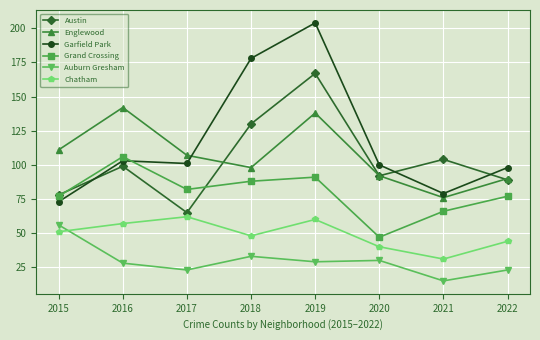

What is the approximate value of Englewood at 2019, to the nearest 5?

140